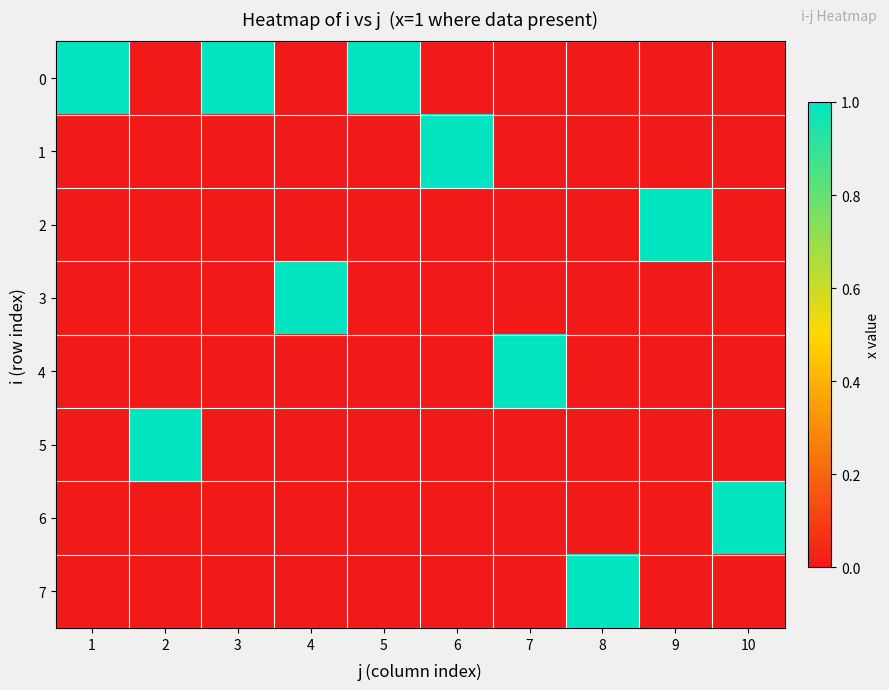

Count the number of data series in this chart.

8